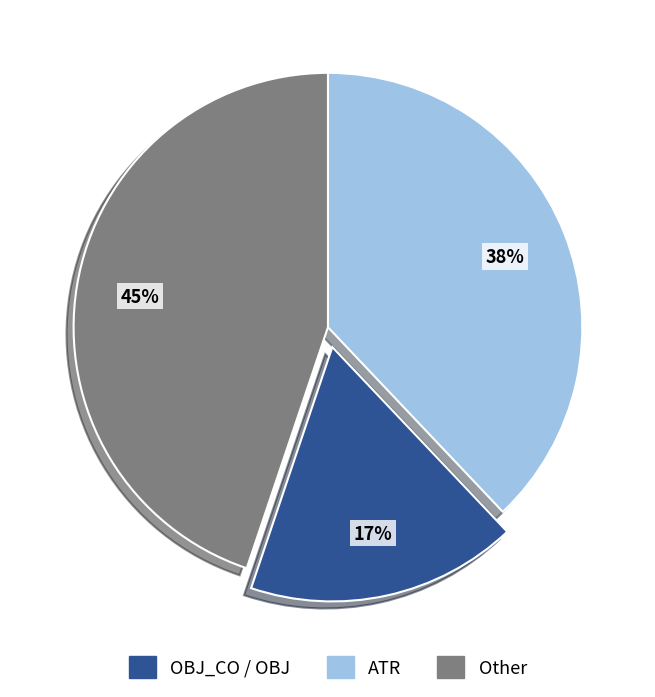

To the nearest percent, what is the average slice percentage?

33%